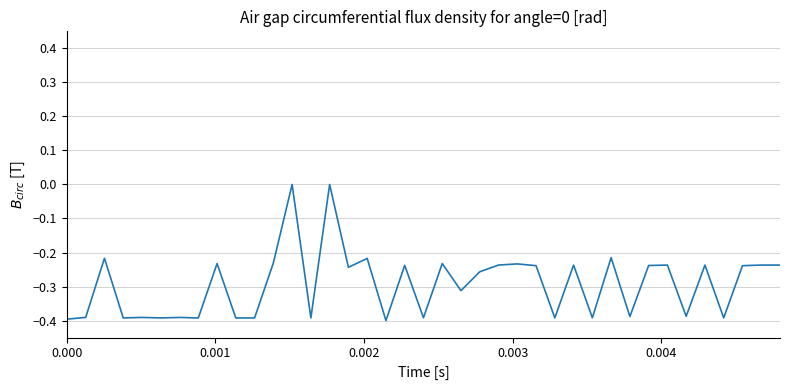

What is the difference between the maximum and minimum values?

0.4